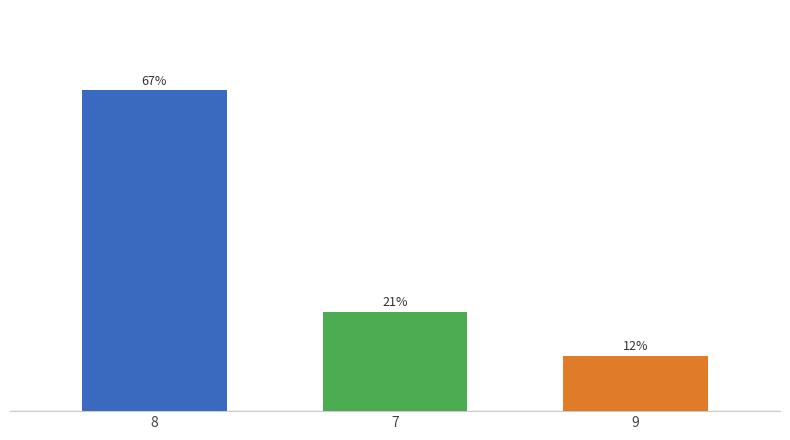

What is the difference between the maximum and minimum values?

55.8